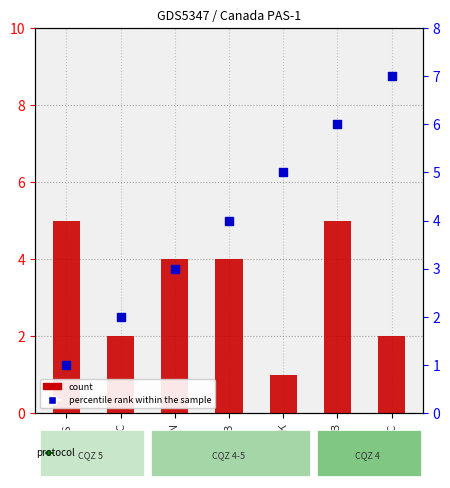

At how many categories does at least one series exceed 2?

6